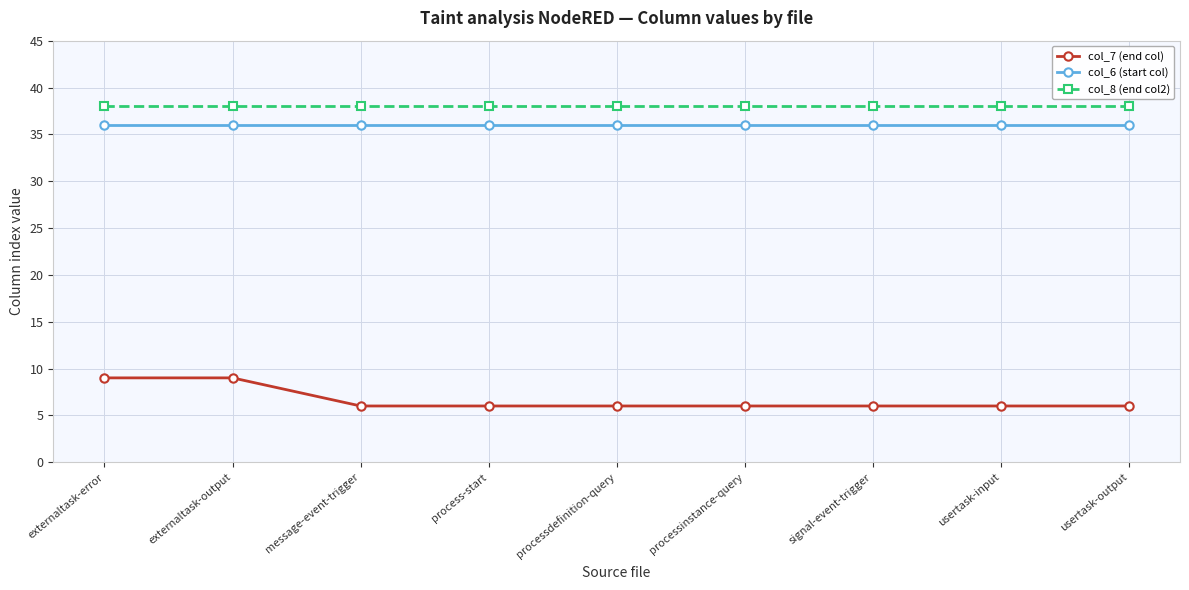

True or false: col_6 (start col) has a value of 58 at externaltask-error.

False